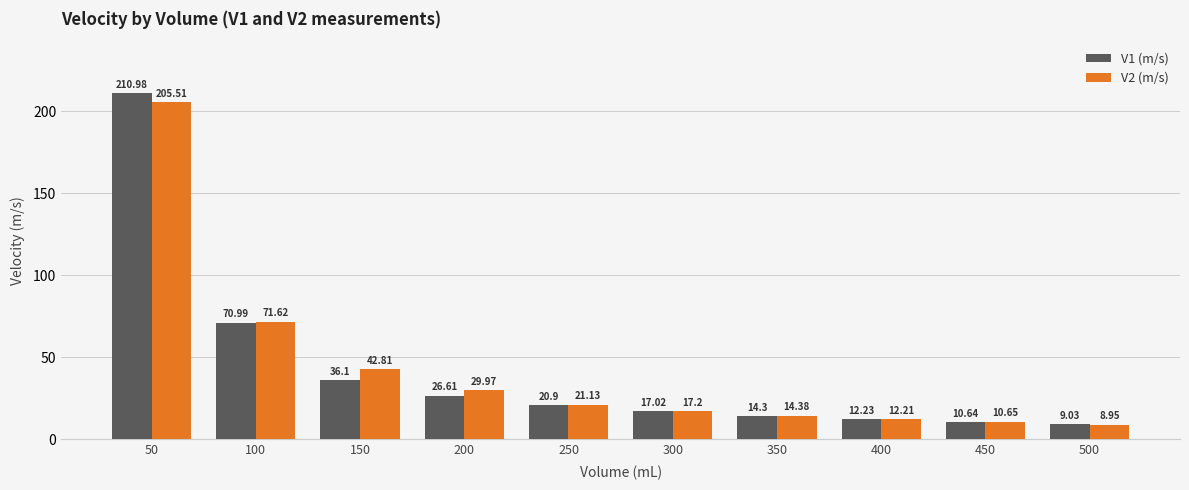

How many bars are there in total?

20